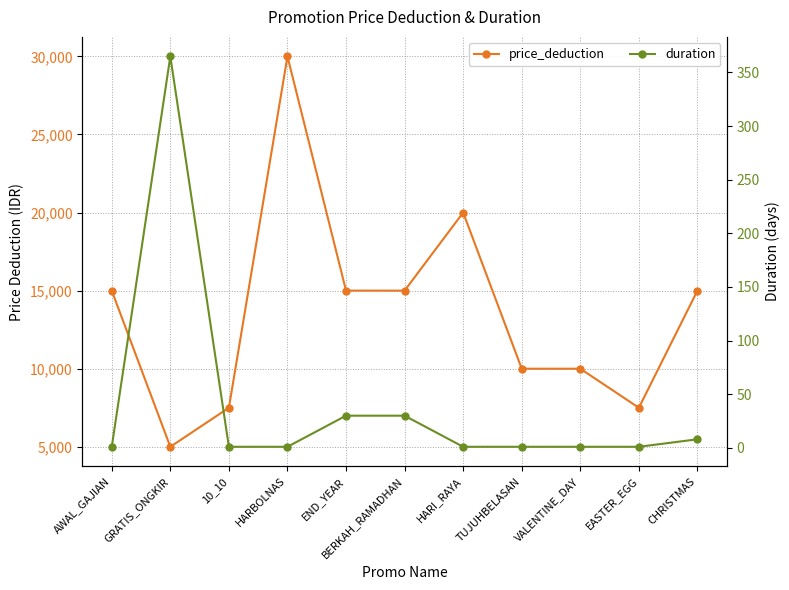

What is the total value across all series at 10_10?

7501